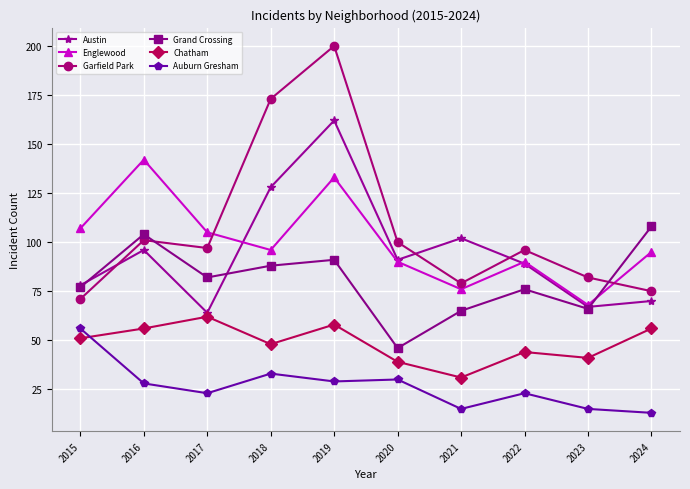

What is the minimum value for Austin?

64